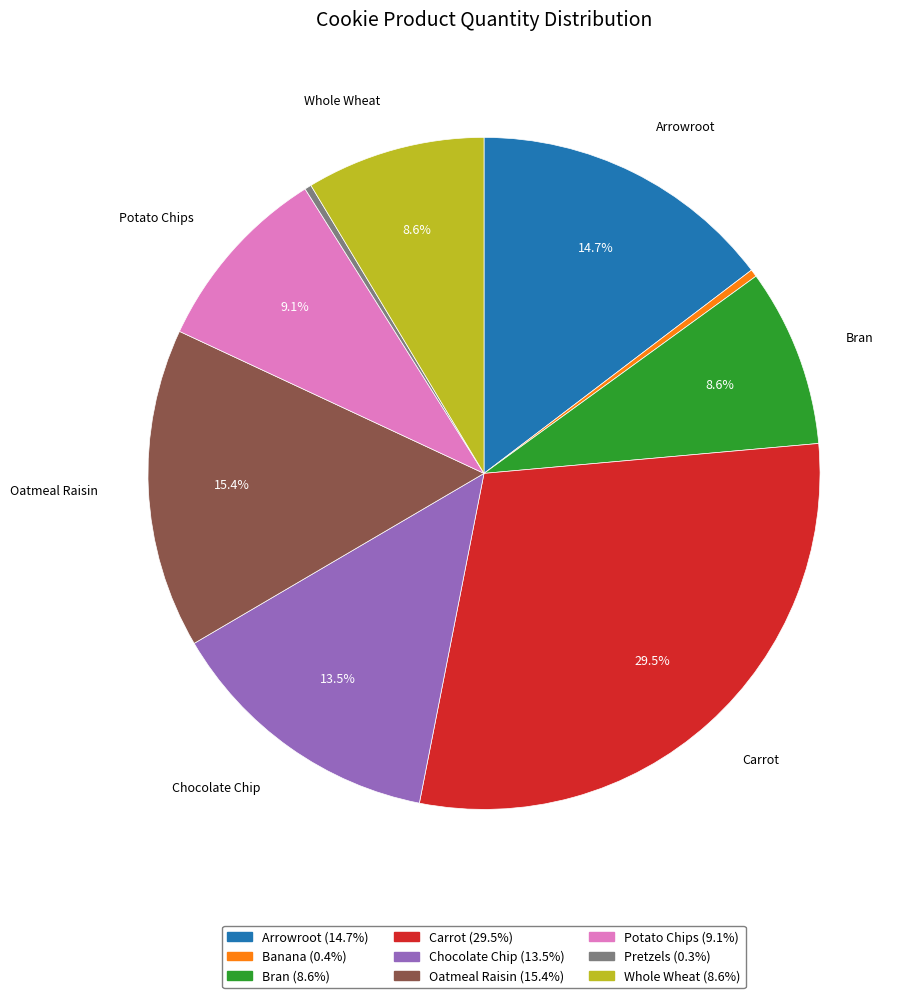

To the nearest percent, what is the average slice percentage?

11%